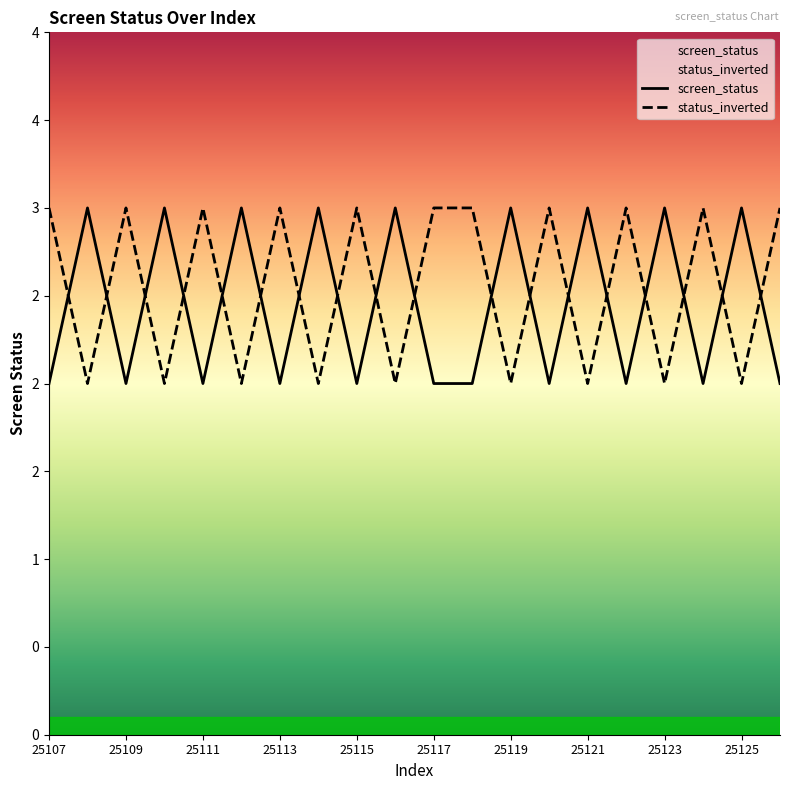

Rank the categories by screen_status value from lowest to highest.

25107, 25109, 25111, 25113, 25115, 25117, 25118, 25120, 25122, 25124, 25126, 25108, 25110, 25112, 25114, 25116, 25119, 25121, 25123, 25125